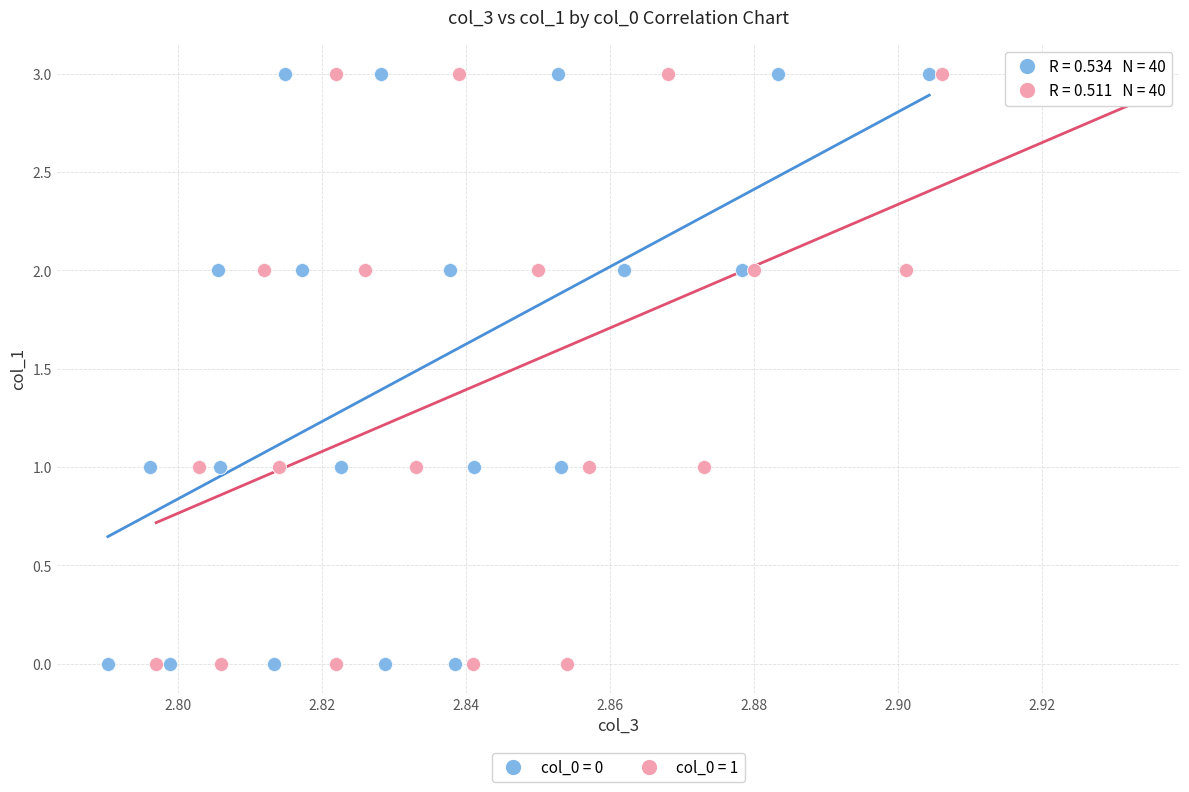

What are all the series names shown in the legend?

col_0 = 0, col_0 = 1